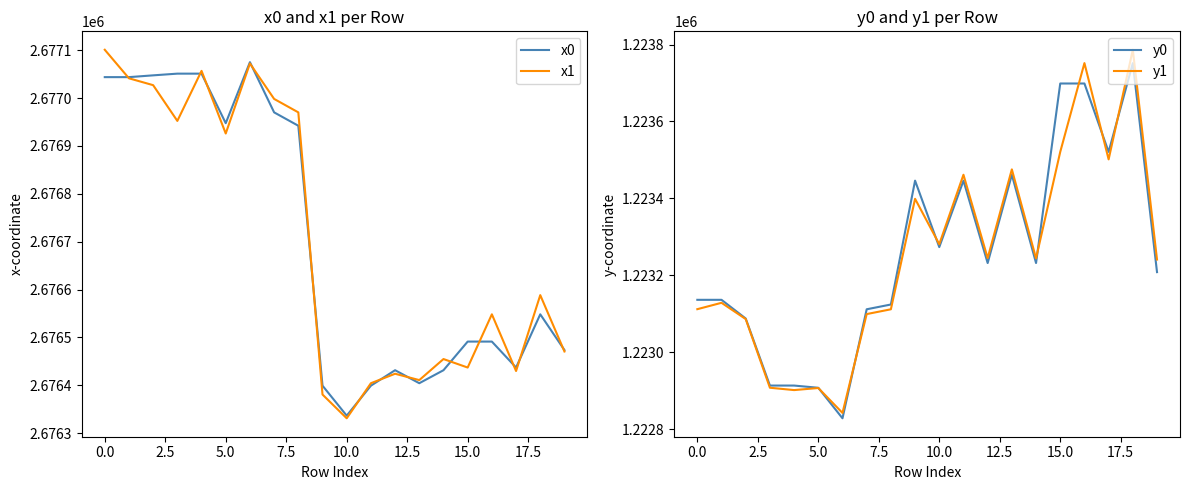

How many interior local valleys does the y0 series have?

5